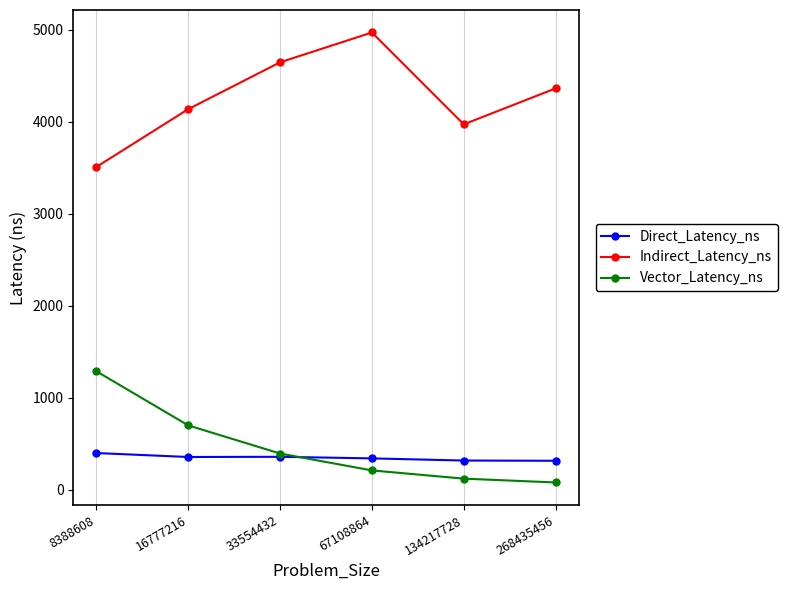

What is the value of the Vector_Latency_ns point at the 2nd from the left?

697.4